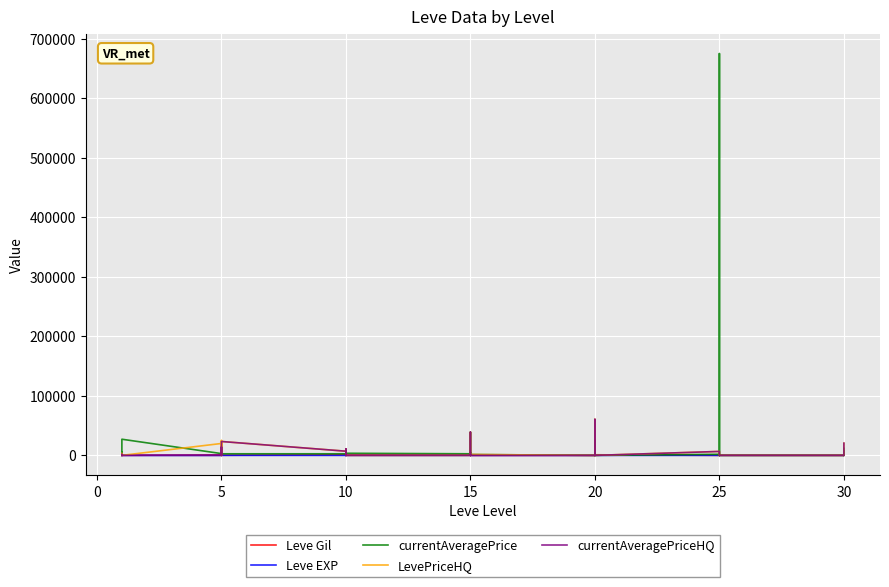

True or false: Leve Gil has more than 2 points higher than both neighbors.

True